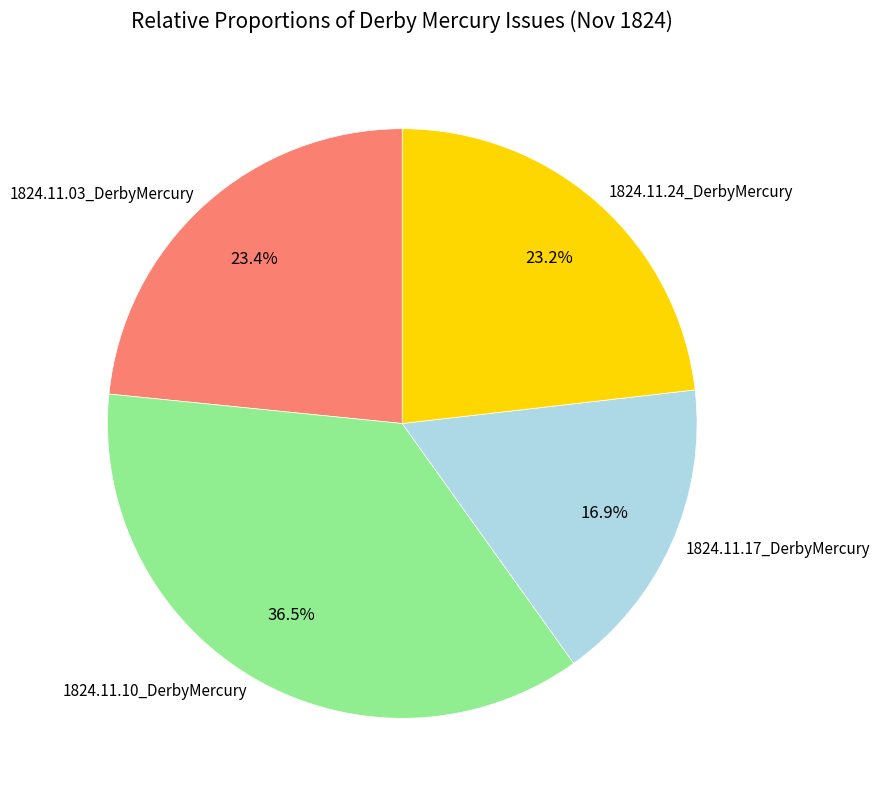

What portion of the pie excludes 1824.11.10_DerbyMercury?

63.5%